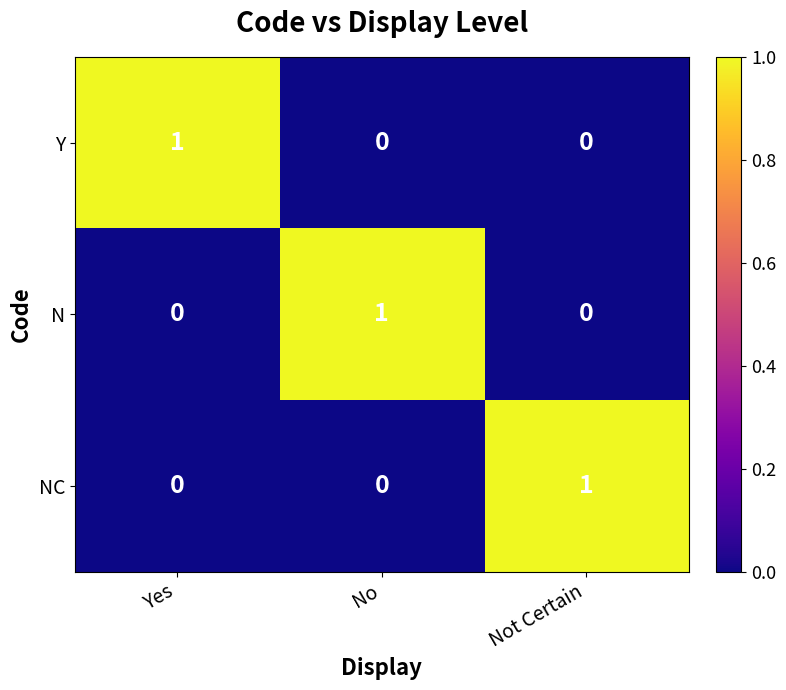

At how many categories does at least one series exceed 0?

3